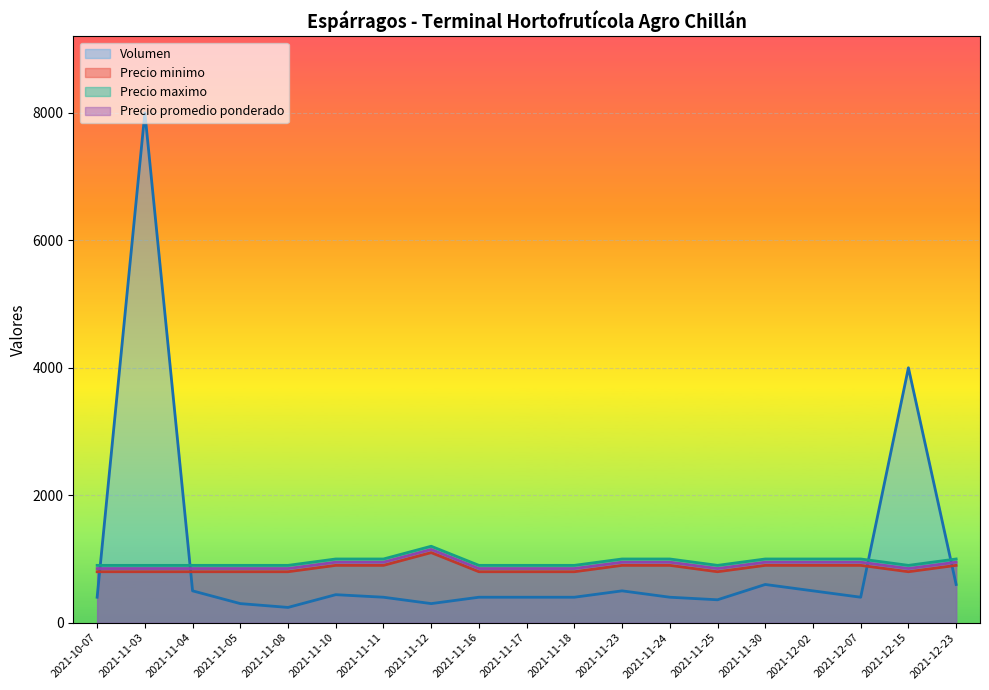

How many lines are shown in the chart?

4